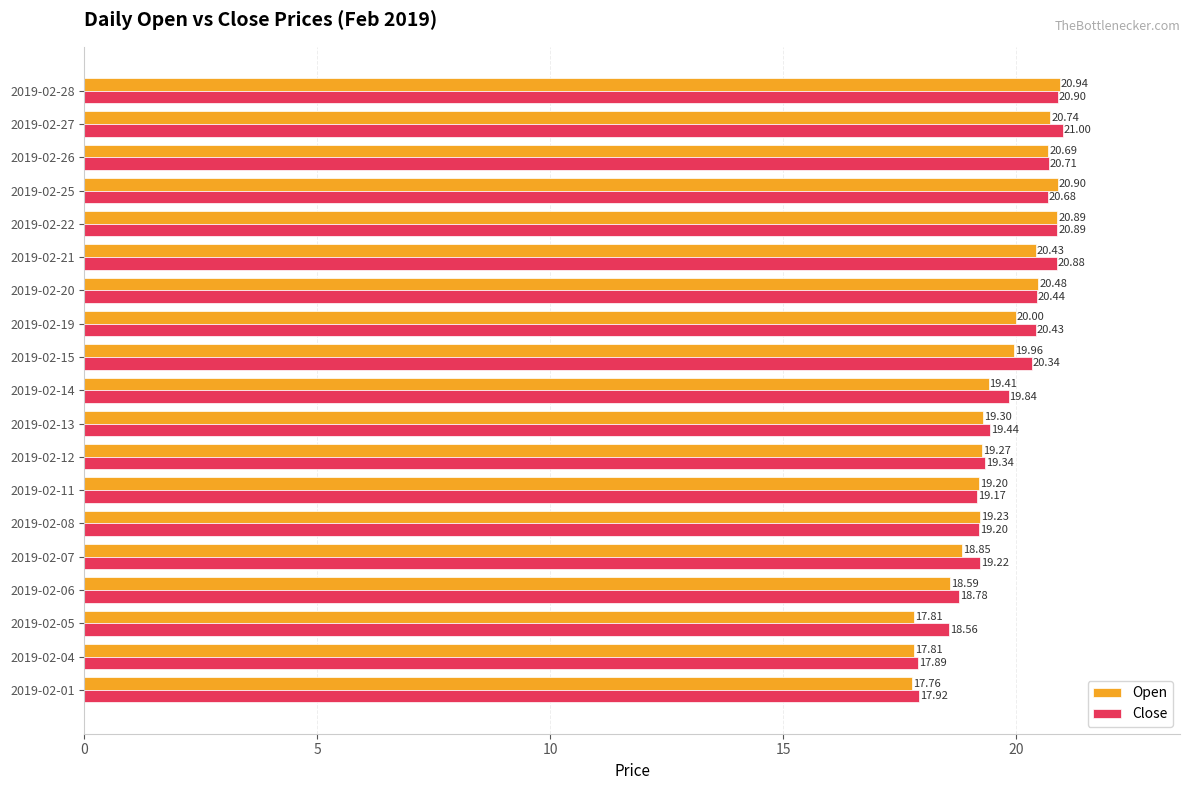

Between 2019-02-19 and 2019-02-28, which series saw the biggest shift?

Open